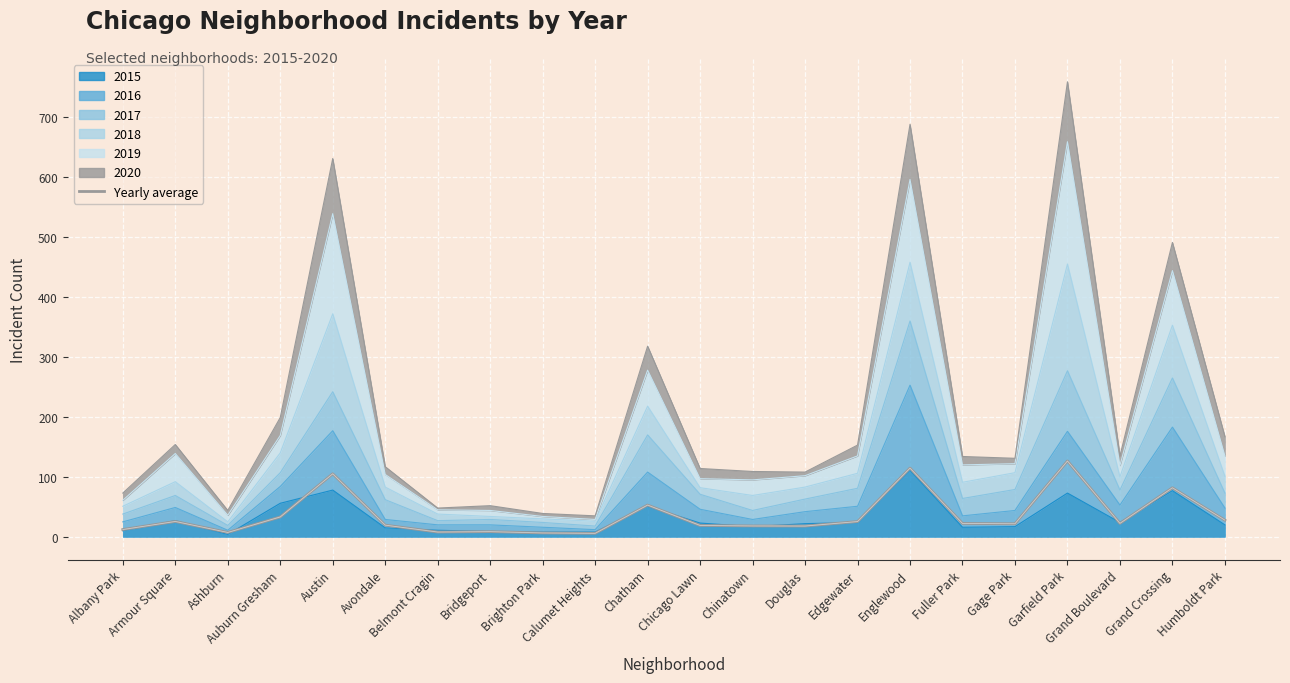

Reading left to right, extract all data points from this chart.

12.2	25.7	7.3	33.2	105.2	19.5	8.0	8.7	6.5	5.8	53.0	19.0	18.2	18.0	25.5	114.7	22.3	21.8	126.5	22.5	81.8	27.8